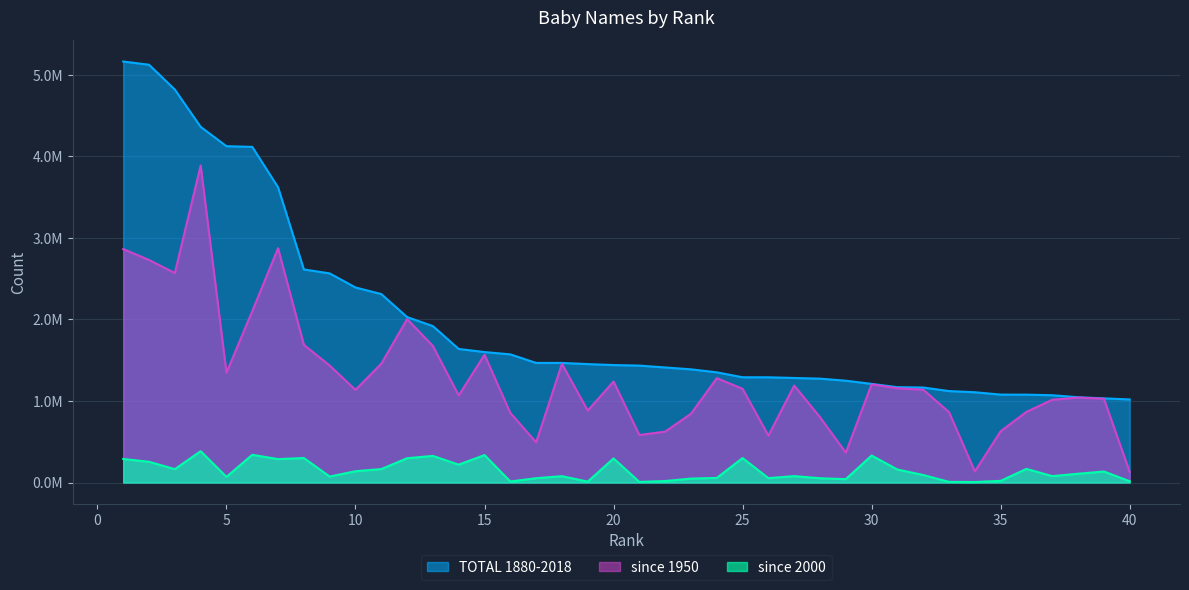

Reading left to right, what are all the values shown in this chart?

since 1950: 2863869	2729817	2569735	3888729	1347986	2102418	2874196	1688940	1434966	1136643	1457864	2004234	1674697	1068264	1567314	853867	492874	1456054	882457	1238697	583223	624363	843790	1280111	1149478	575674	1189572	801768	366710	1204842	1156261	1138920	863149	136596	628810	867162	1015451	1042139	1028469	130615
since 2000: 289153	254554	164206	384597	69422	340194	287181	300849	73243	138751	165229	298104	326682	219243	336999	12745	53146	77922	11190	295979	7576	18172	48373	56591	300397	53923	78691	52599	41683	331180	159638	92318	8026	6099	20434	167511	78454	107838	135406	15676
TOTAL 1880-2018: 5164280	5124817	4820129	4362731	4125675	4117369	3621322	2613304	2565301	2392779	2311849	2029565	1918752	1638349	1600511	1572016	1467292	1467207	1452668	1440846	1434397	1411600	1388499	1351766	1291279	1291031	1282486	1274359	1248985	1210013	1169880	1165574	1121703	1107635	1078643	1077746	1070925	1046051	1032735	1019053